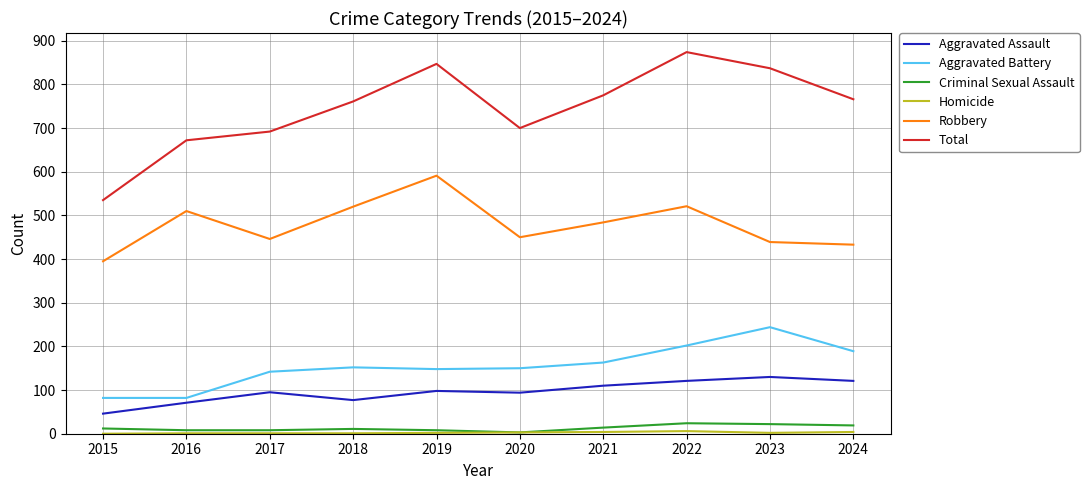

What is the maximum value shown in the chart?

874